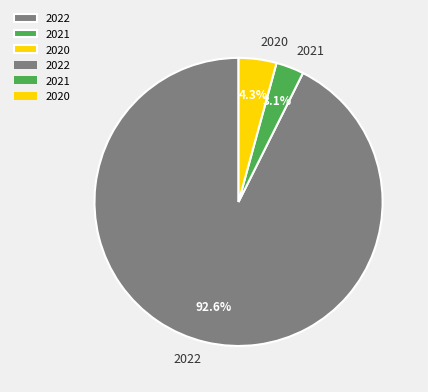

How many segments does this pie chart have?

3